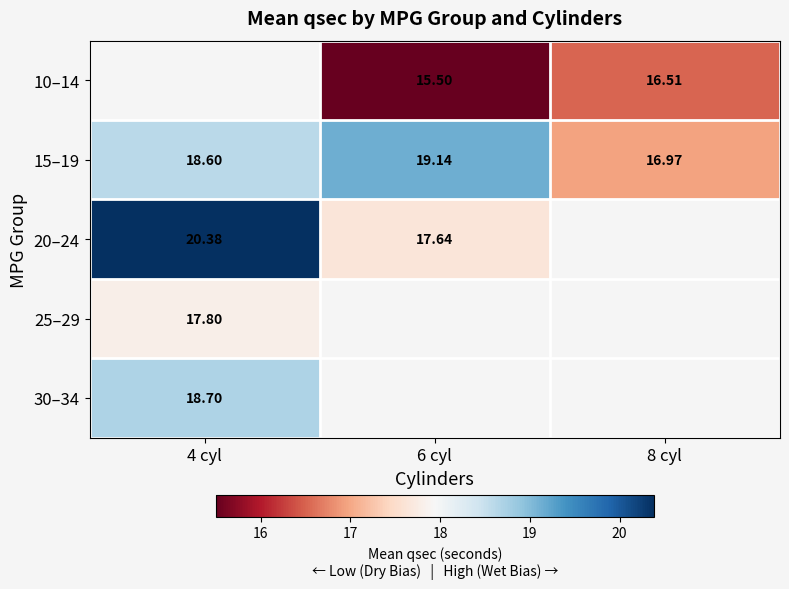

What is the minimum value shown in the chart?

15.5